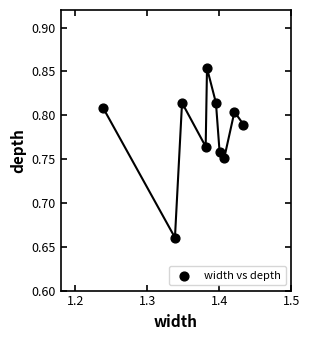

What is the average X value?

1.4